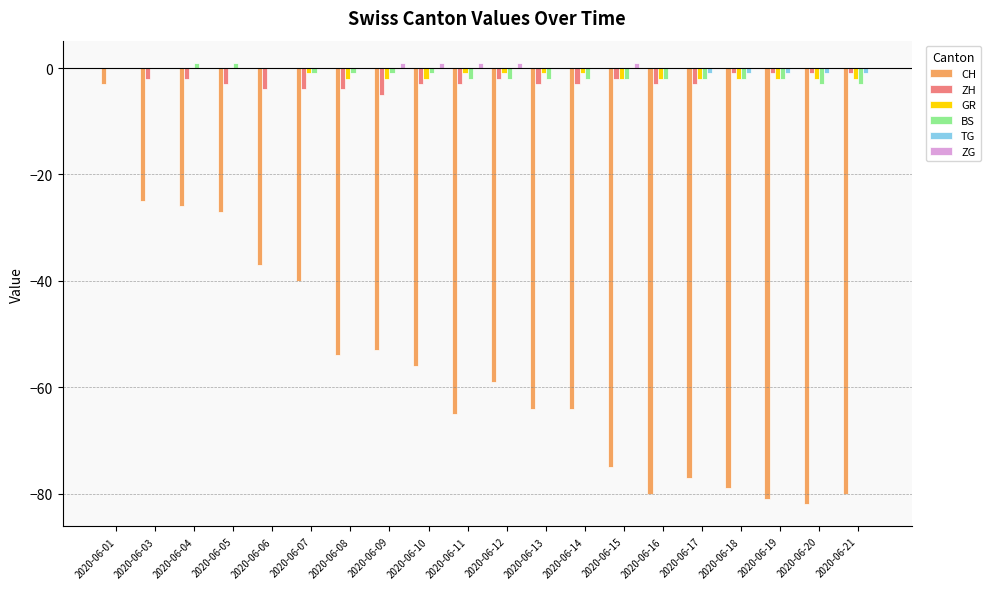

What is the sum of all CH values?

-1127